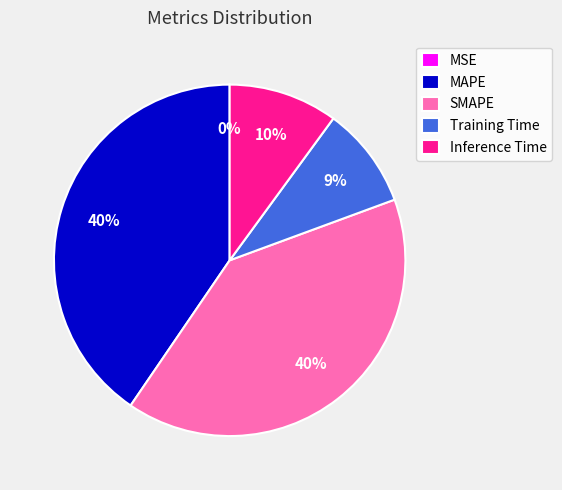

Combined, do SMAPE and MAPE account for over 50%?

Yes